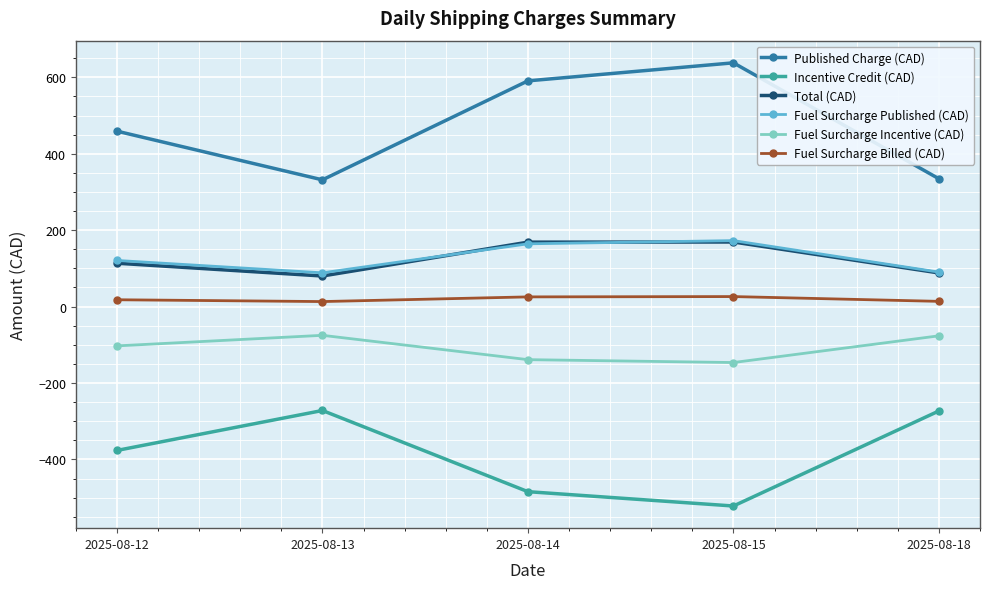

At which category does Total (CAD) reach its first local valley?

2025-08-13